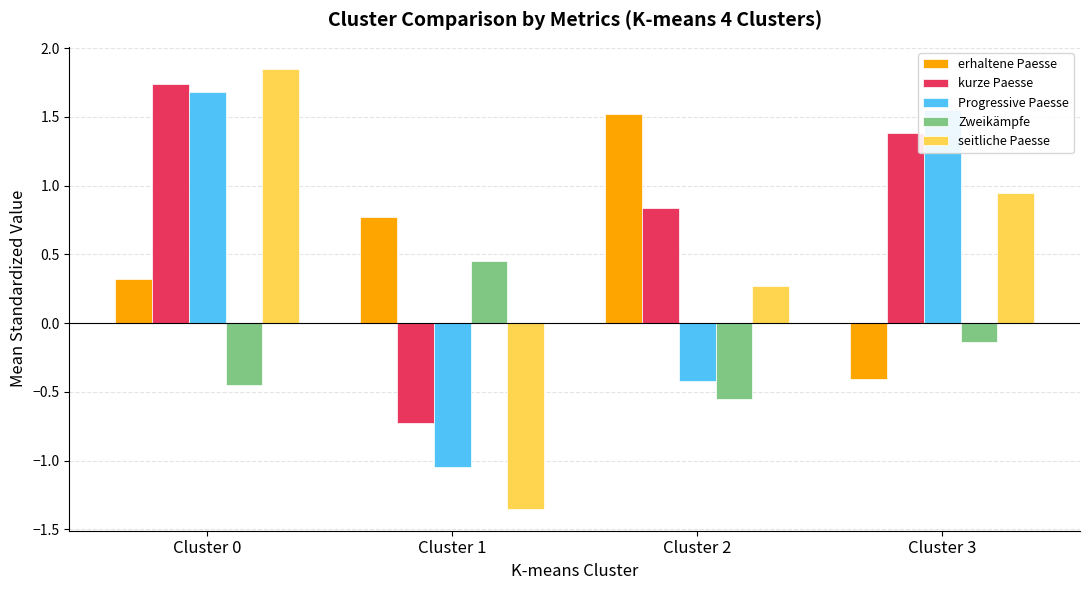

What is the value of the erhaltene Paesse bar at the 3rd from the left?

1.5